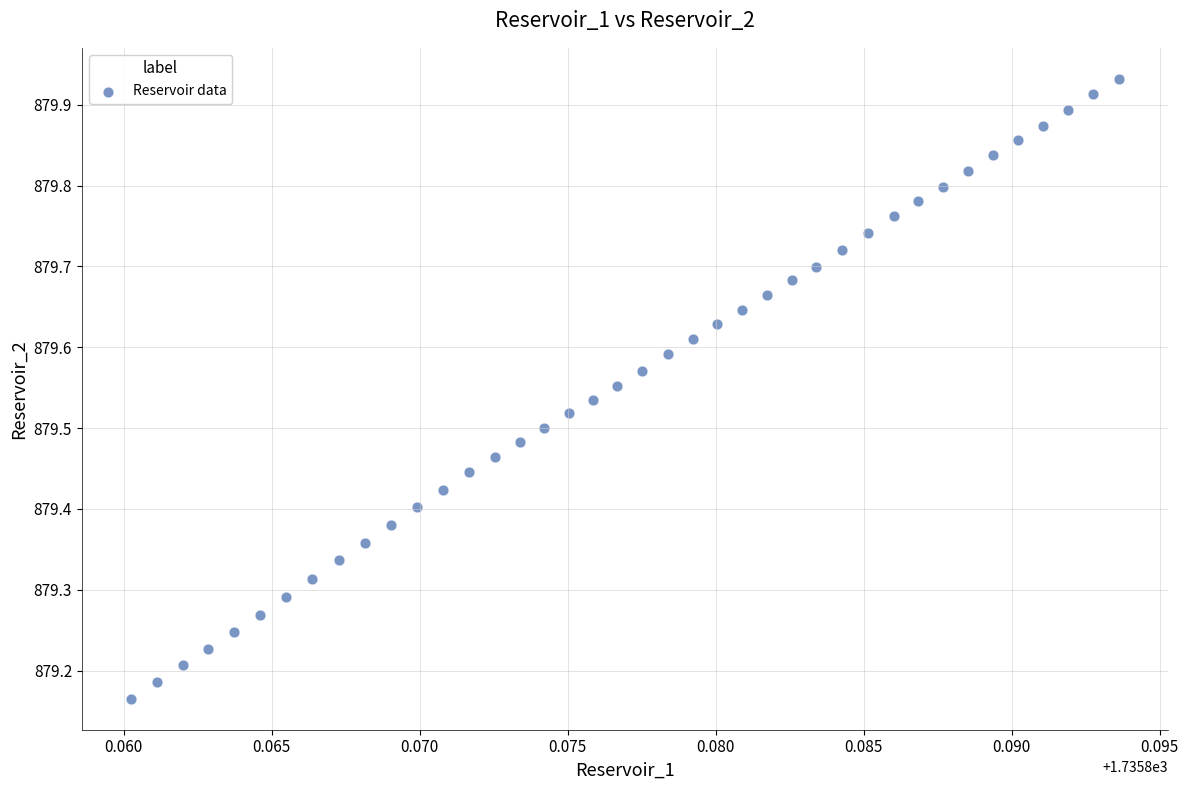

What is the range of Y values (max minus min)?

0.8